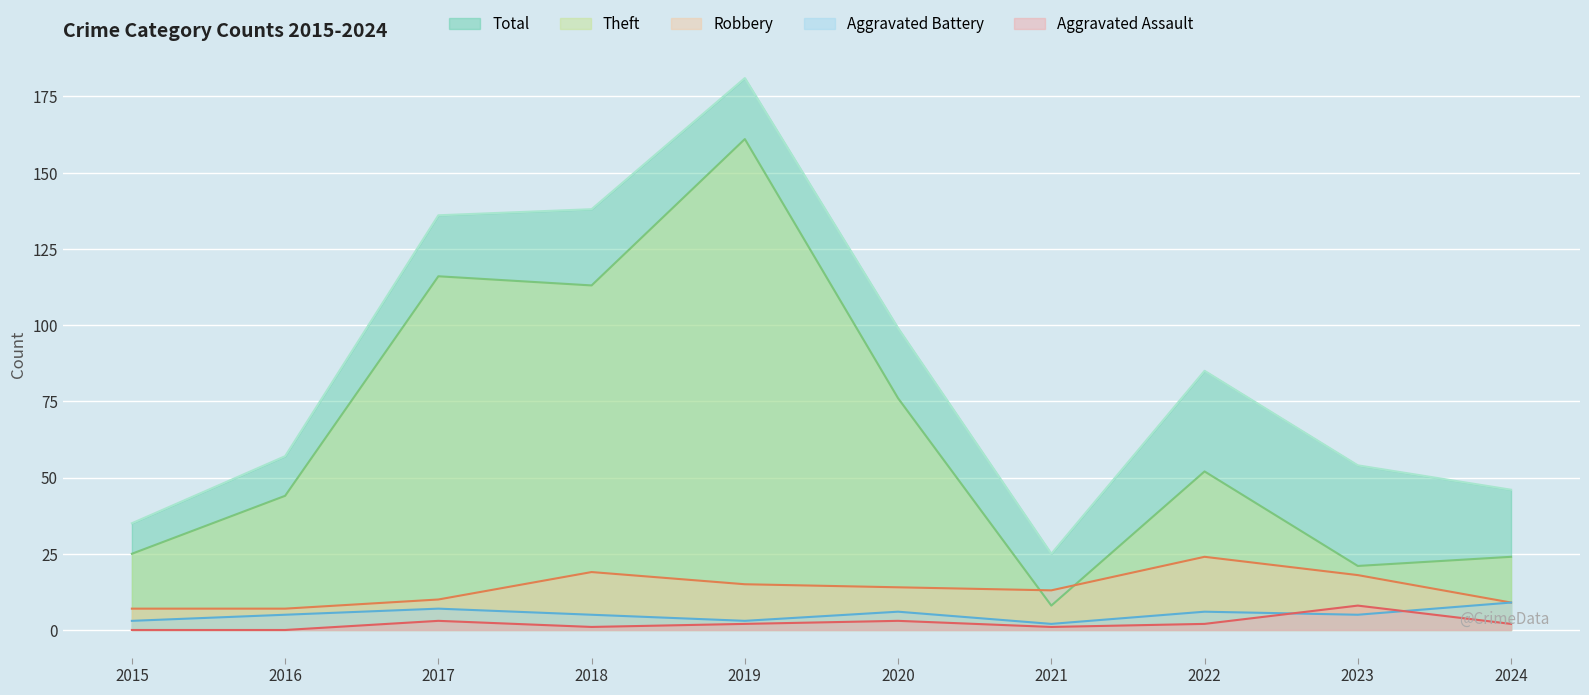

How many lines are shown in the chart?

5